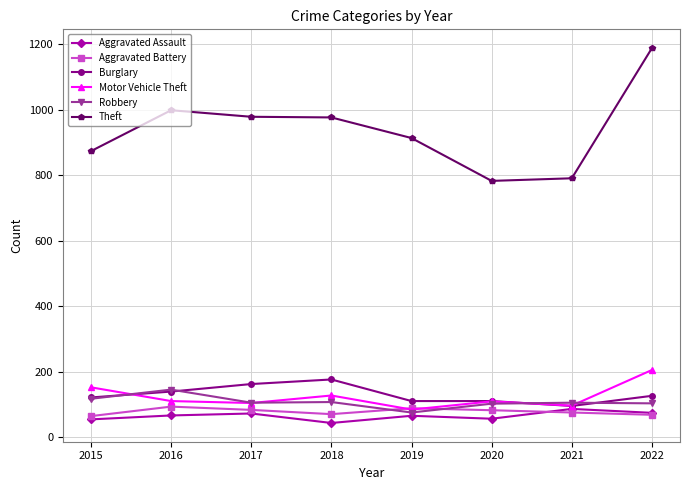

At which label does Robbery reach its minimum?

2019